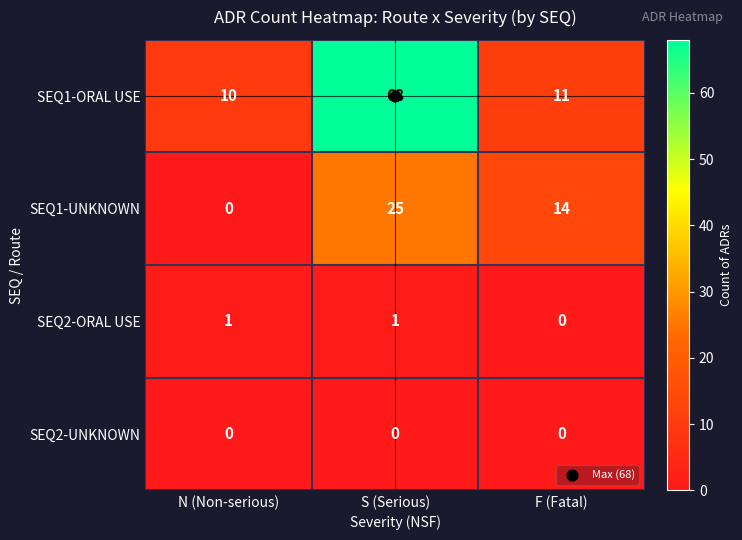

Where is SEQ1-ORAL USE nearest to the value 39?

F (Fatal)